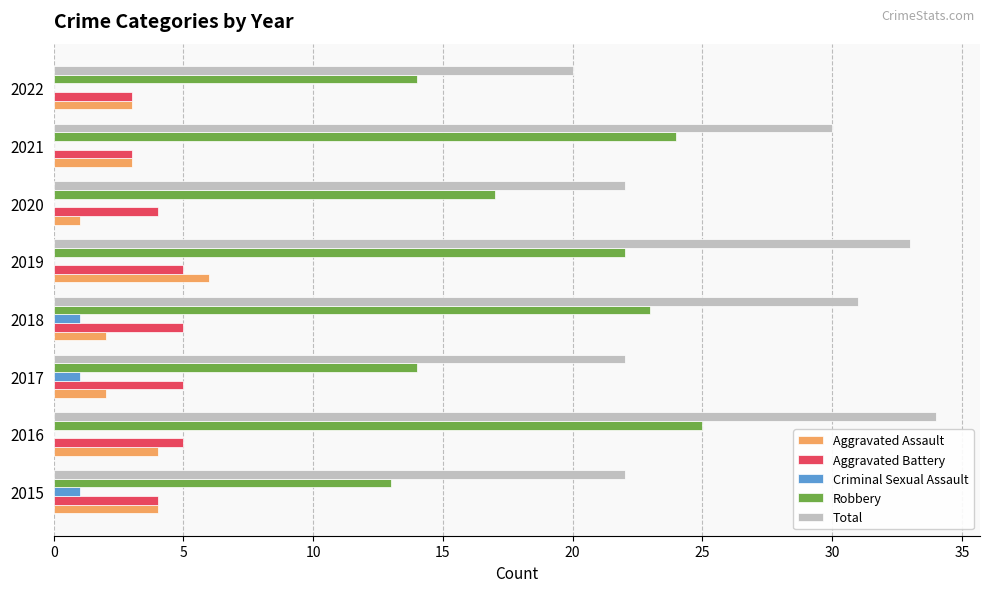

What value does the Total series have at 2016, to the nearest 10?

30